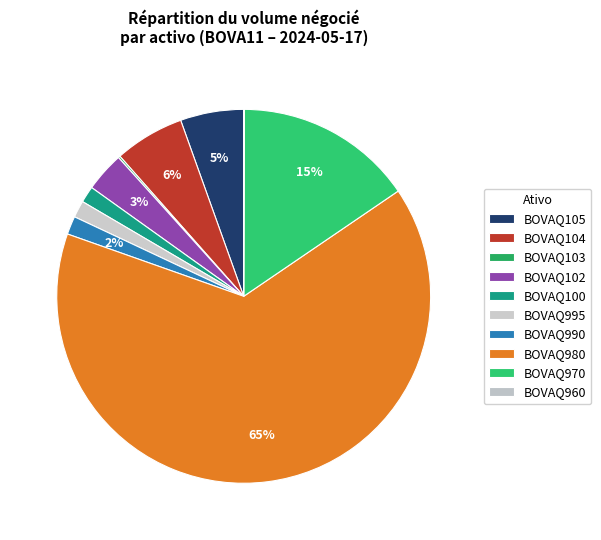

To the nearest percent, what percentage of the pie is BOVAQ105?

5%